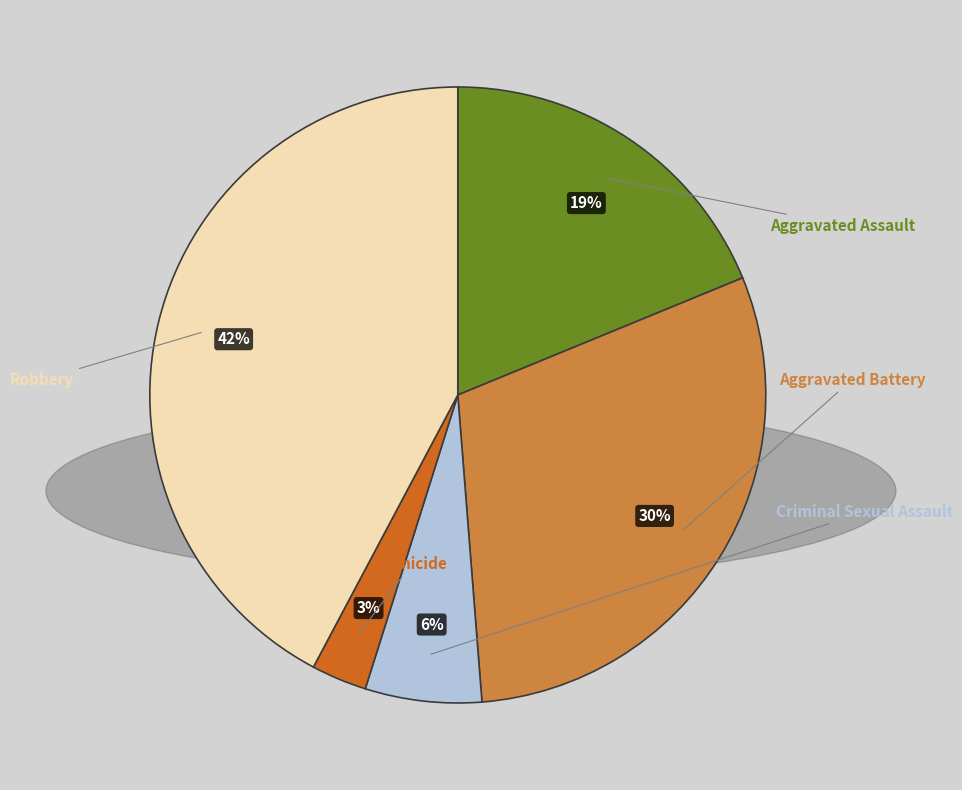

Does Robbery represent more than half of the total?

No